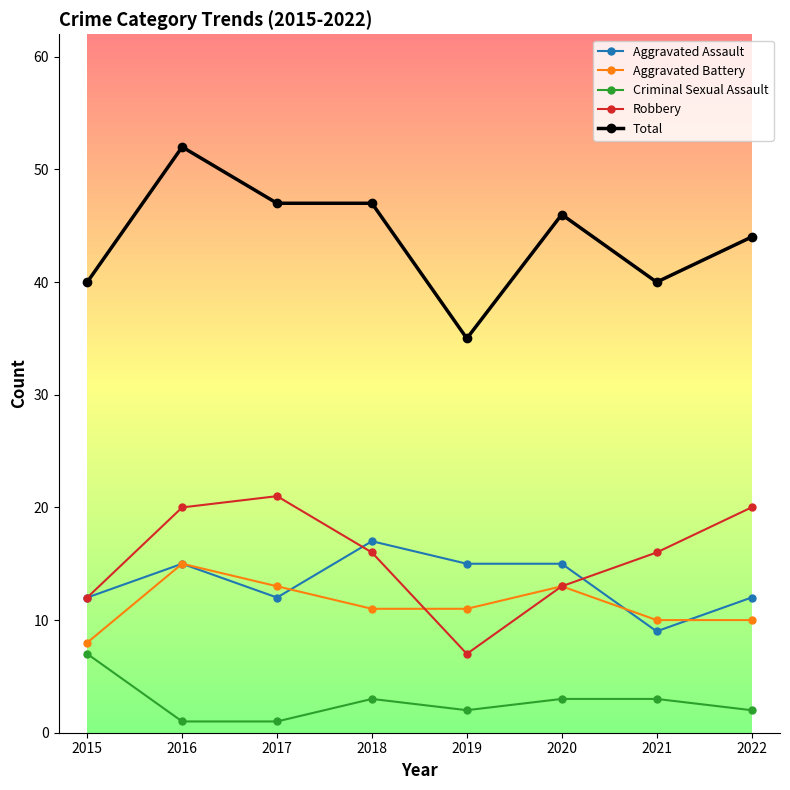

What is the spread (max minus min) of values at 2018?

44